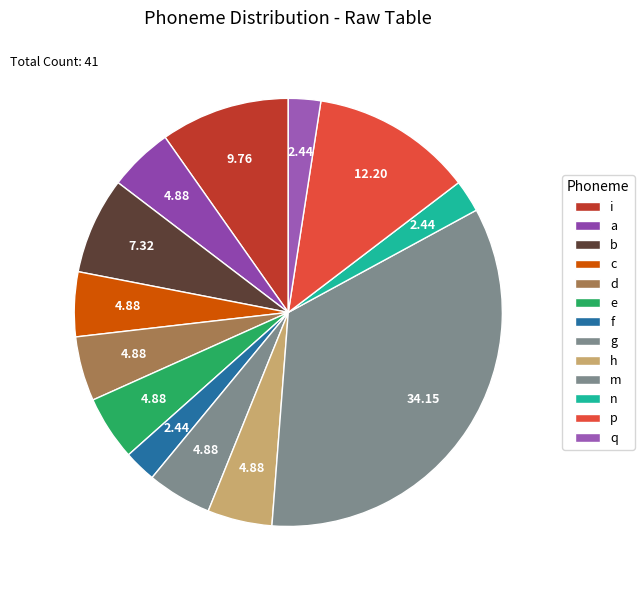

What is the ratio of the value at m to the value at h?

7.0